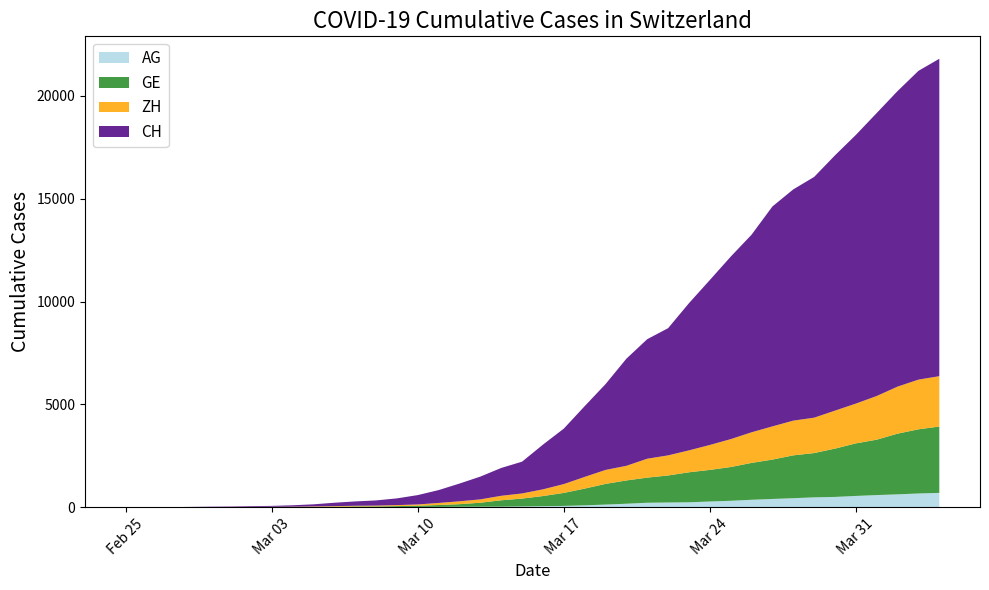

What is the highest value of the AG series?

702